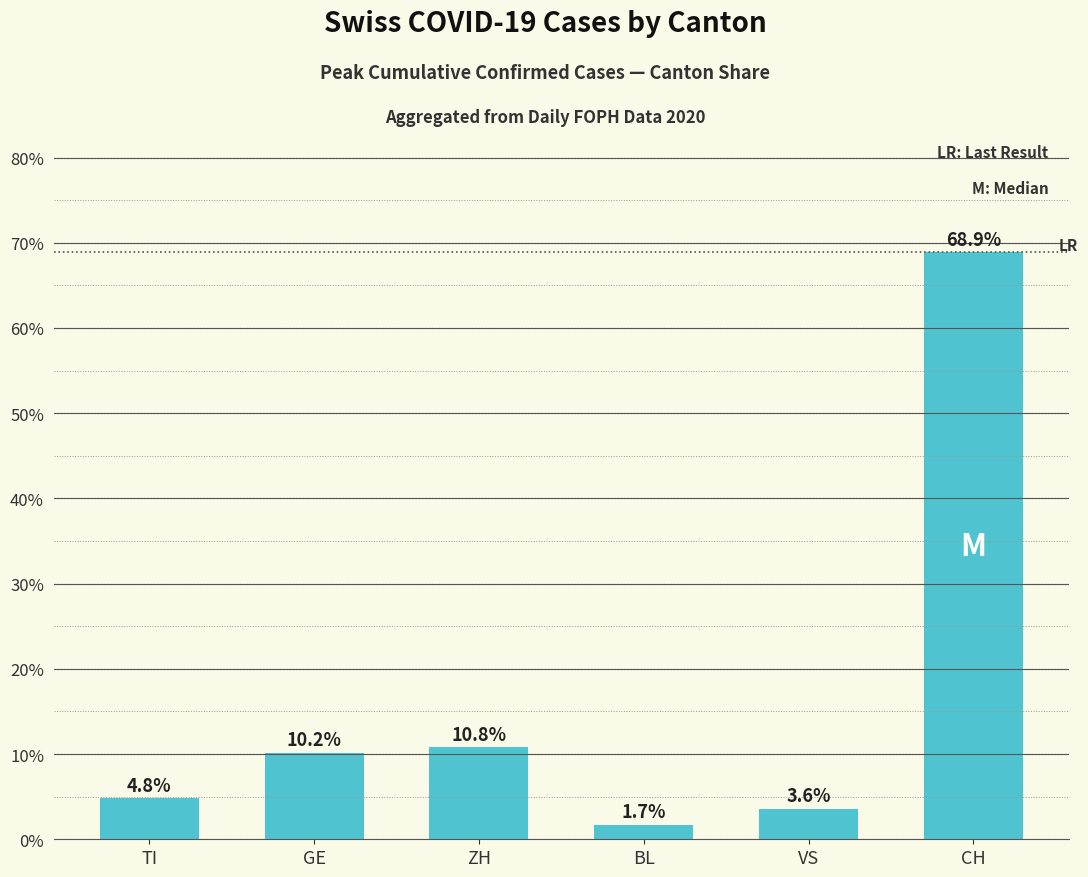

How many series are shown in this chart?

1